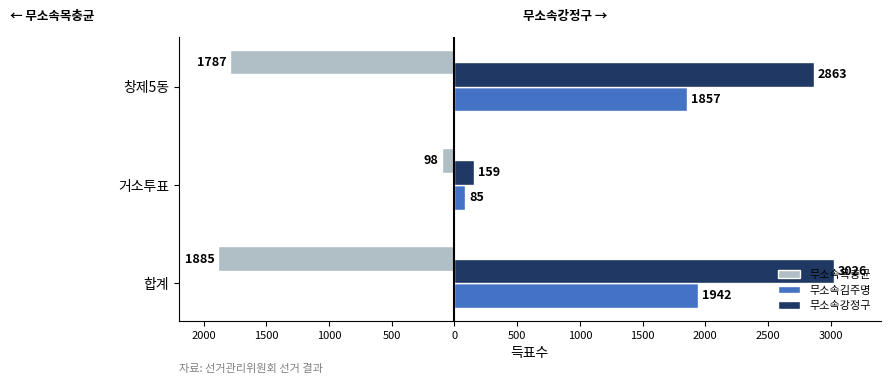

What are all the series names shown in the legend?

무소속목충균, 무소속김주명, 무소속강정구